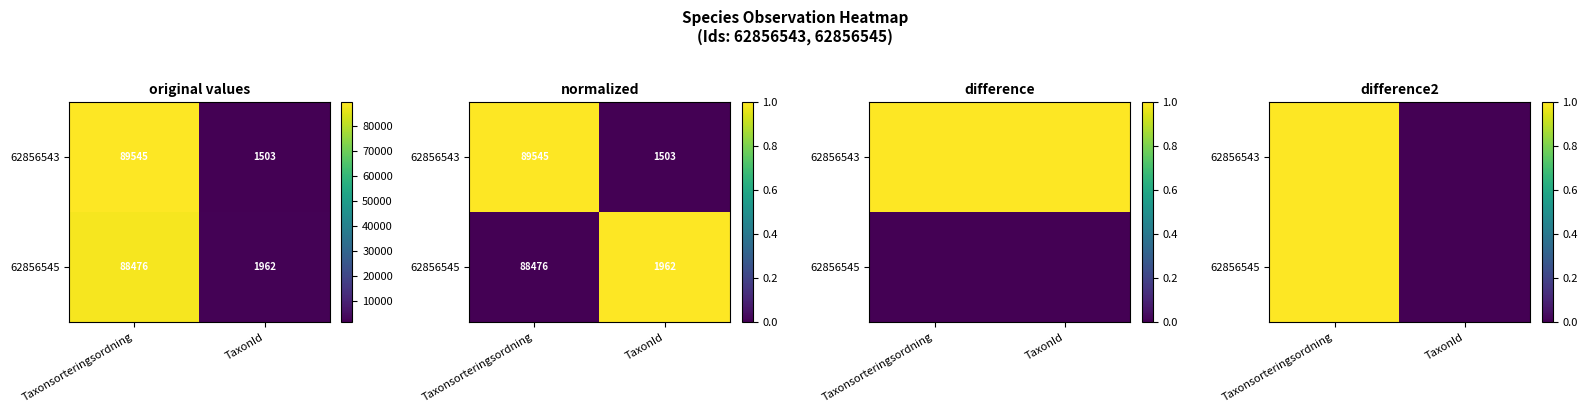

Read the 62856545 value at Taxonsorteringsordning.

1.0